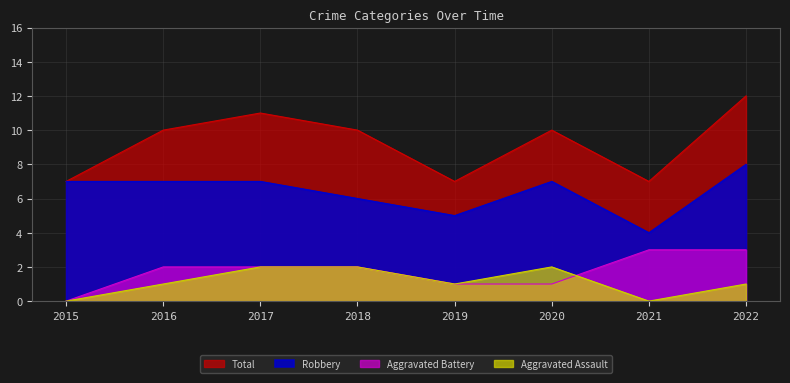

Rank the series at 2018 from highest to lowest value.

Total, Robbery, Aggravated Assault, Aggravated Battery